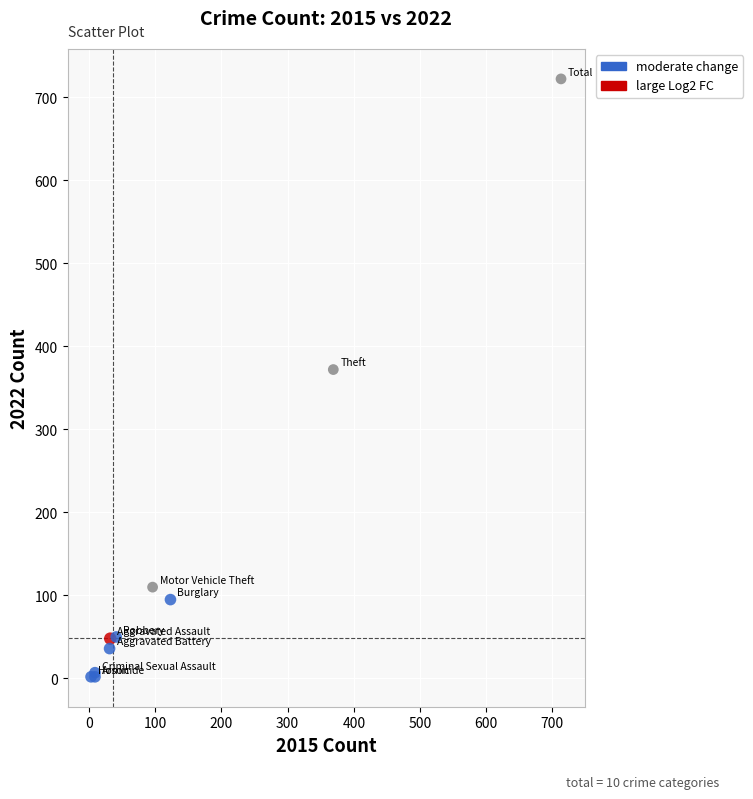

What Y value in the scatter plot is closest to 362?

372